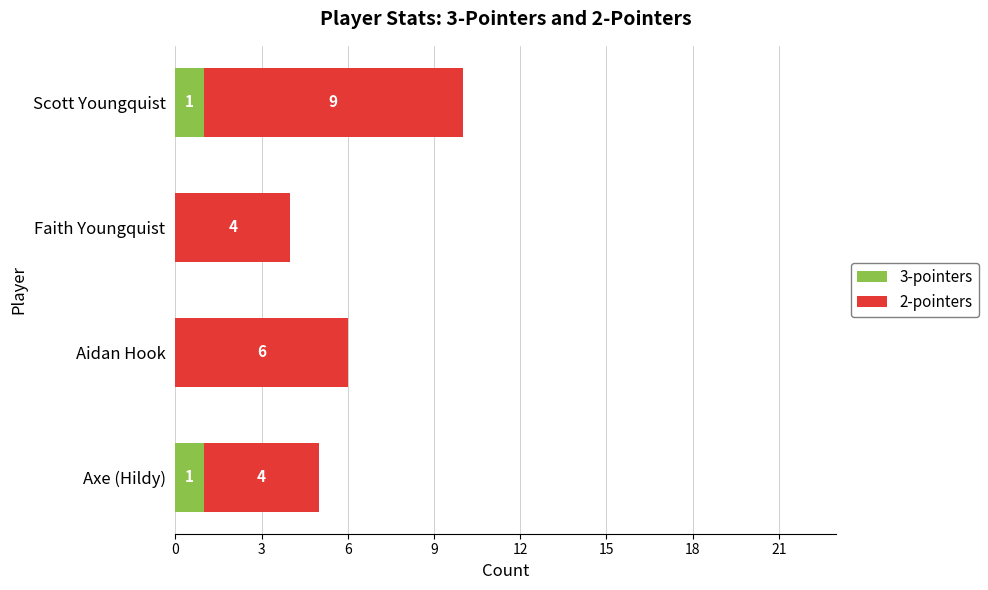

At which category is the sum across all series the highest?

Scott Youngquist